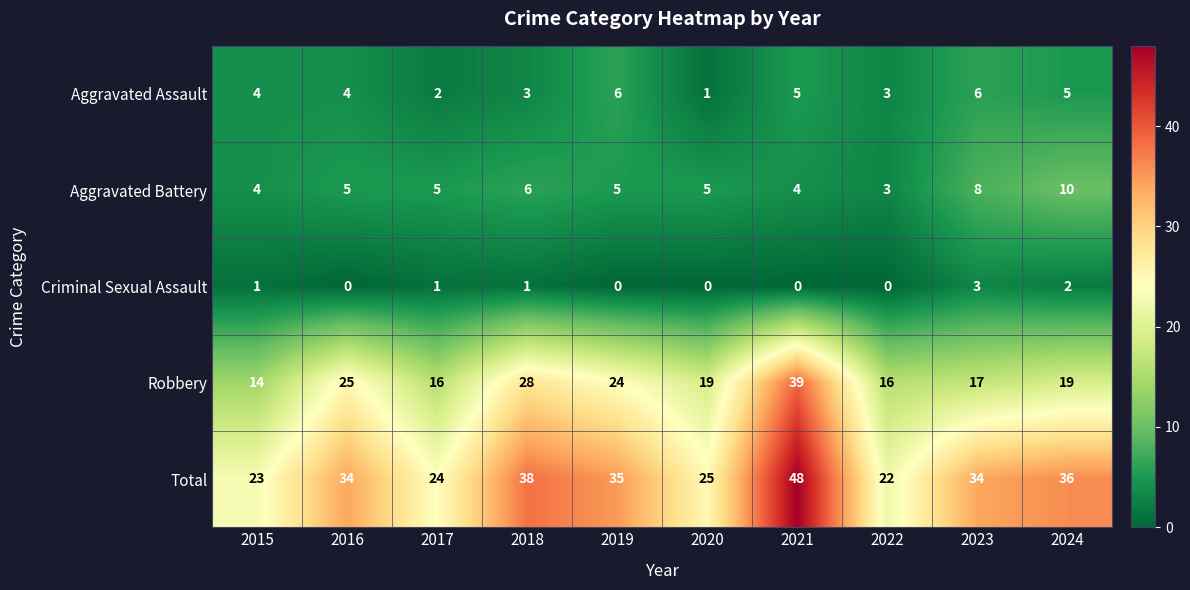

Which label corresponds to the largest value in the chart?

2021